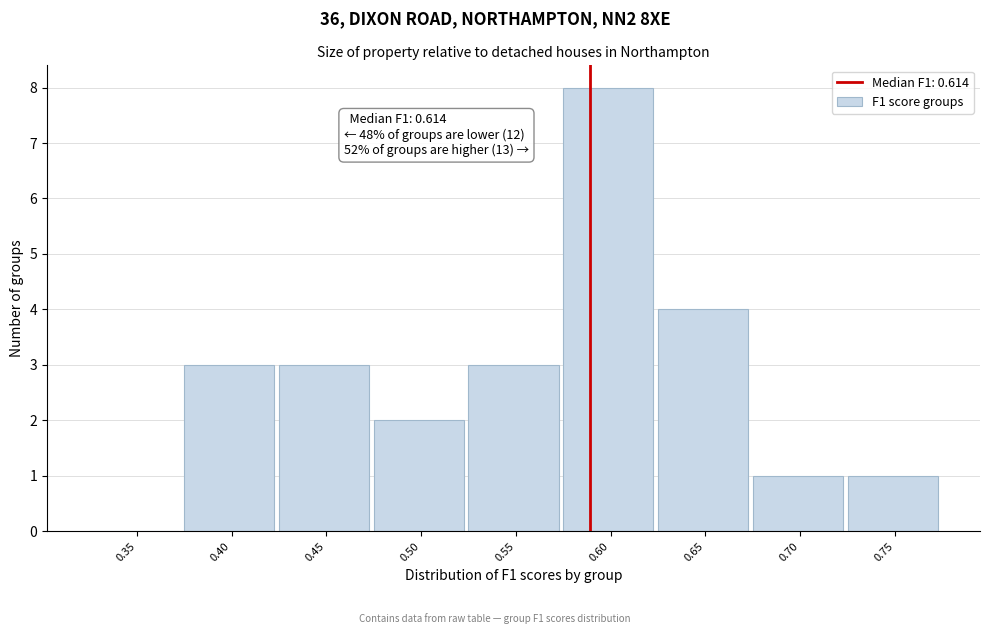

Reading left to right, what are all the values shown in this chart?

0.35=0	0.40=3	0.45=3	0.50=2	0.55=3	0.60=8	0.65=4	0.70=1	0.75=1